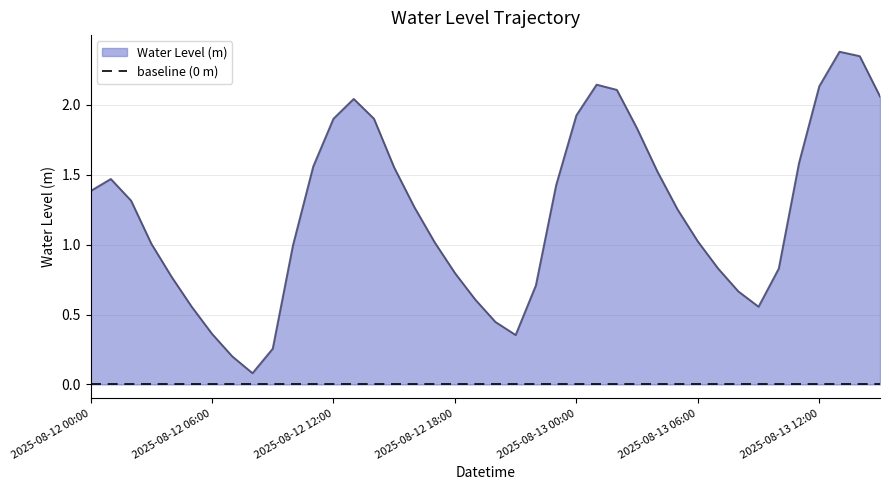

At which label does the data first exceed 1?

2025-08-12 00:00